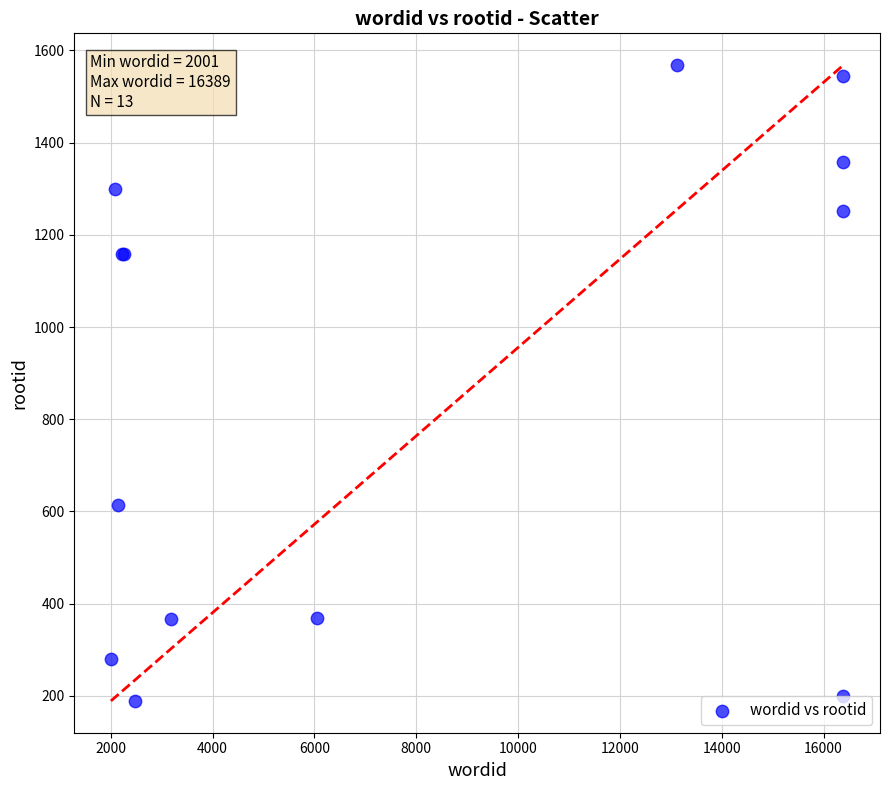

What Y value in the scatter plot is closest to 878?

615